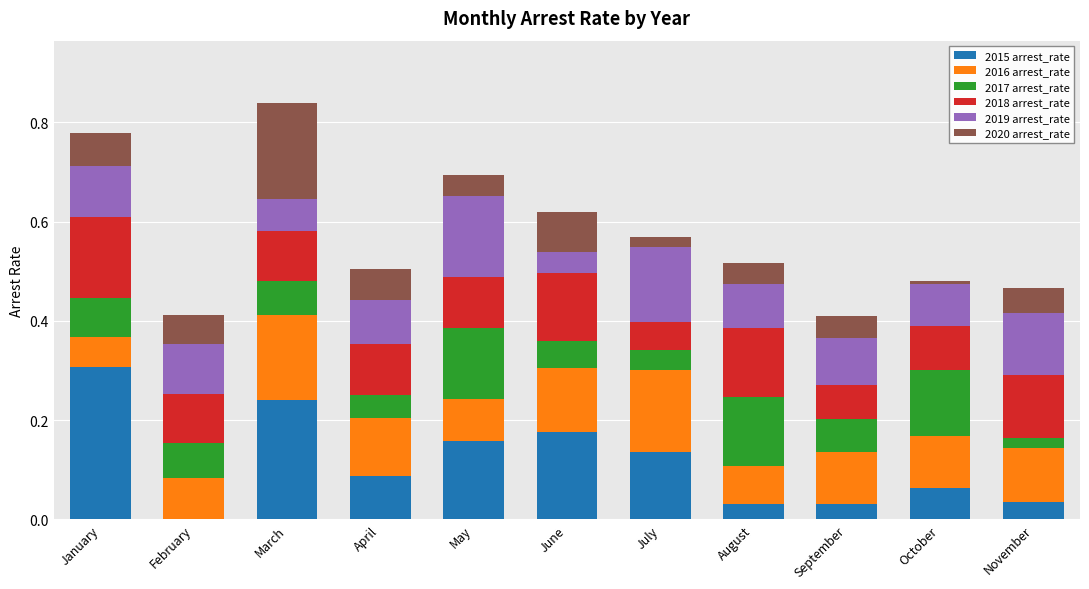

What is the sum of all 2015 arrest_rate values?

1.3